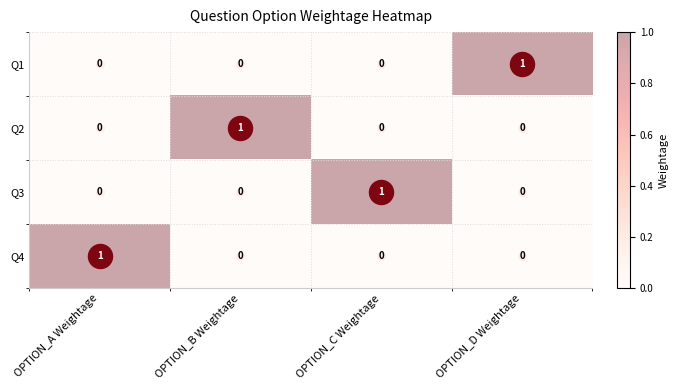

At how many categories does at least one series exceed 0?

4